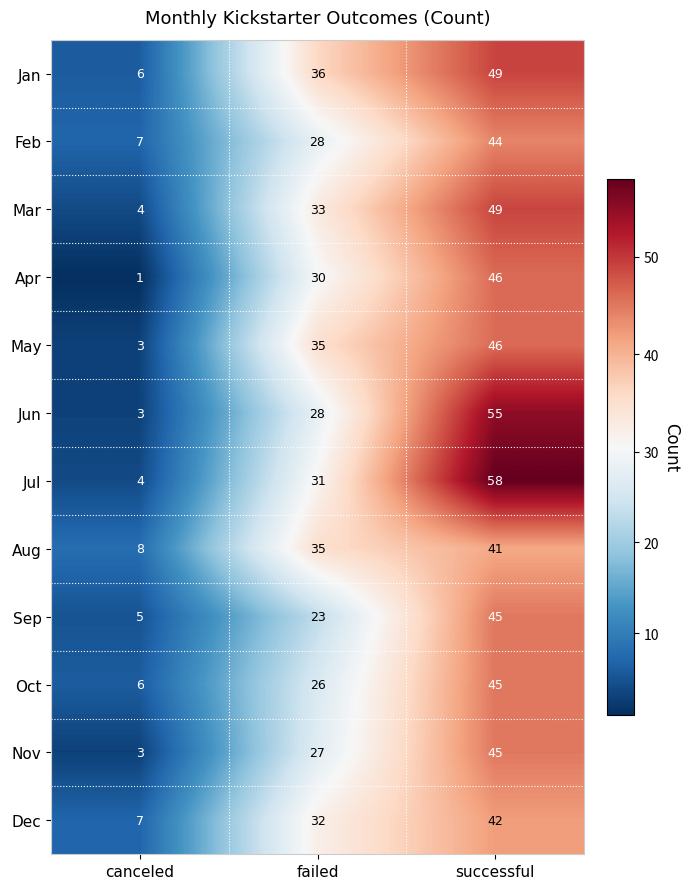

The value of Jan at successful is 49. True or false?

True